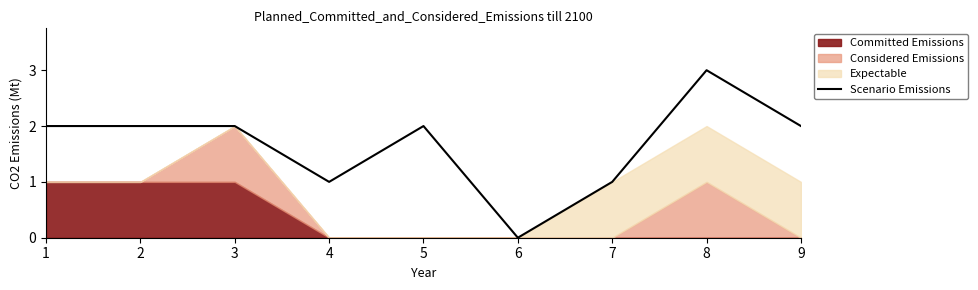

Does the chart have visible grid lines?

No